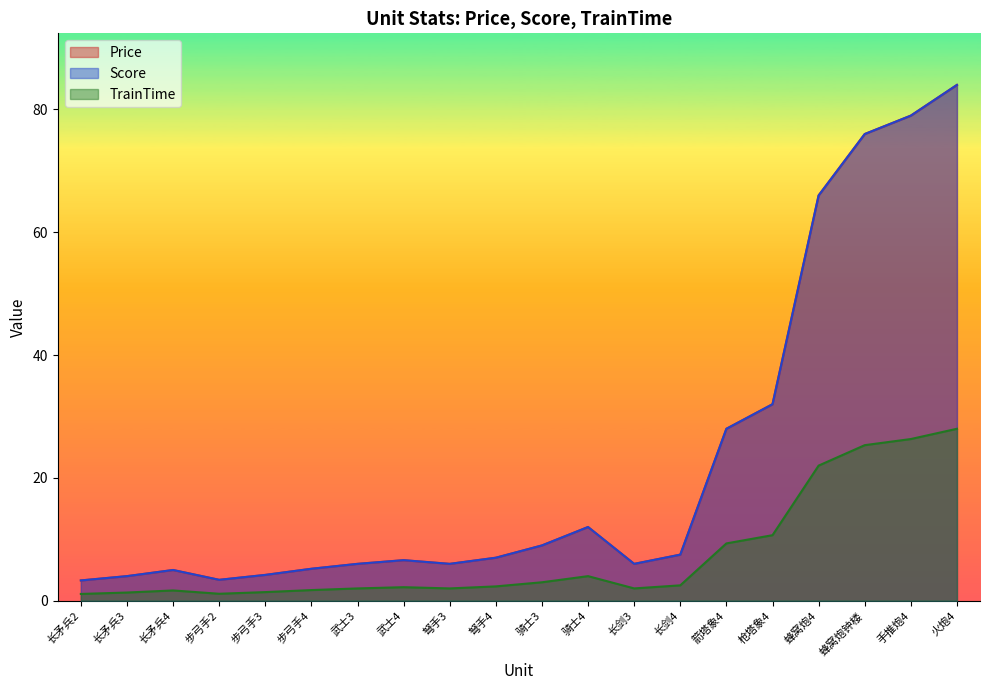

What position from the right is 弩手4?

11